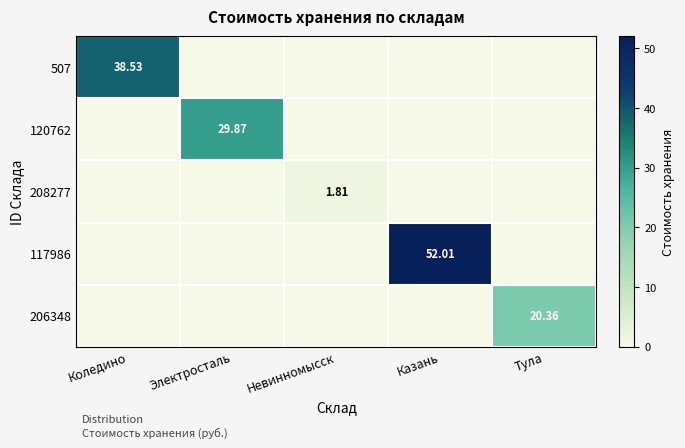

True or false: 206348 has a value of 0.0 at Казань.

True